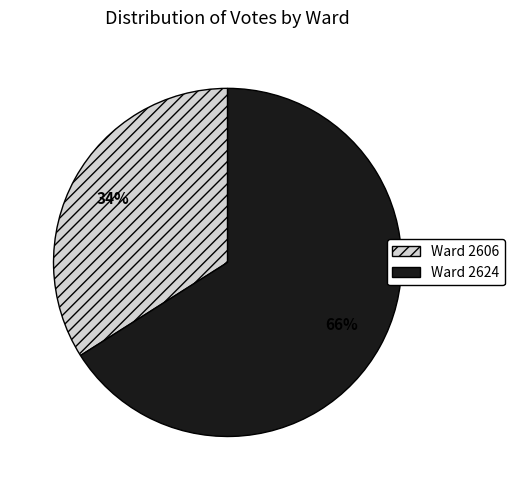

To the nearest percent, what is the difference between the largest and smallest slice percentages?

32%